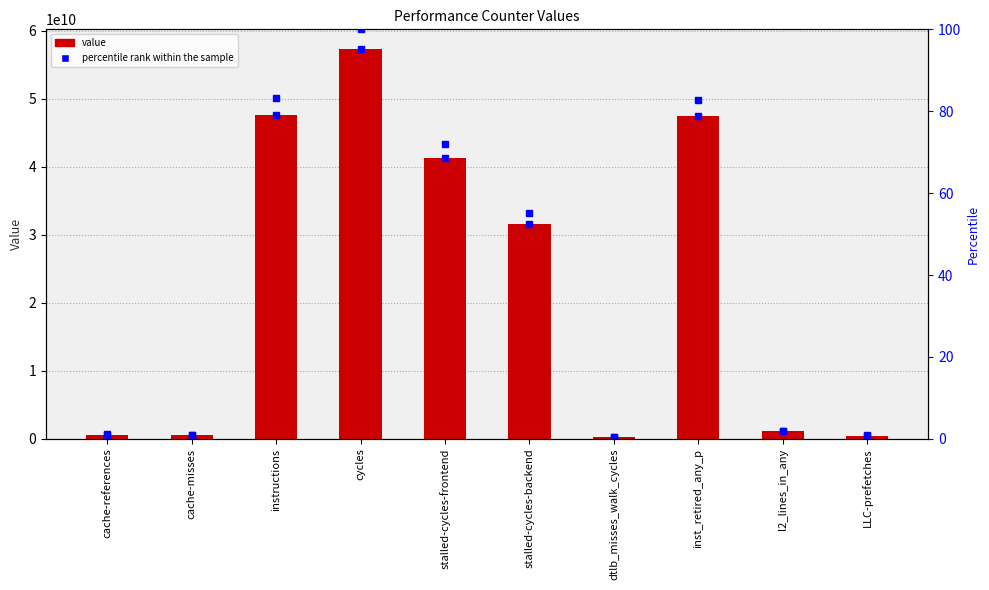

What is the label of the 2nd bar from the left?

cache-misses